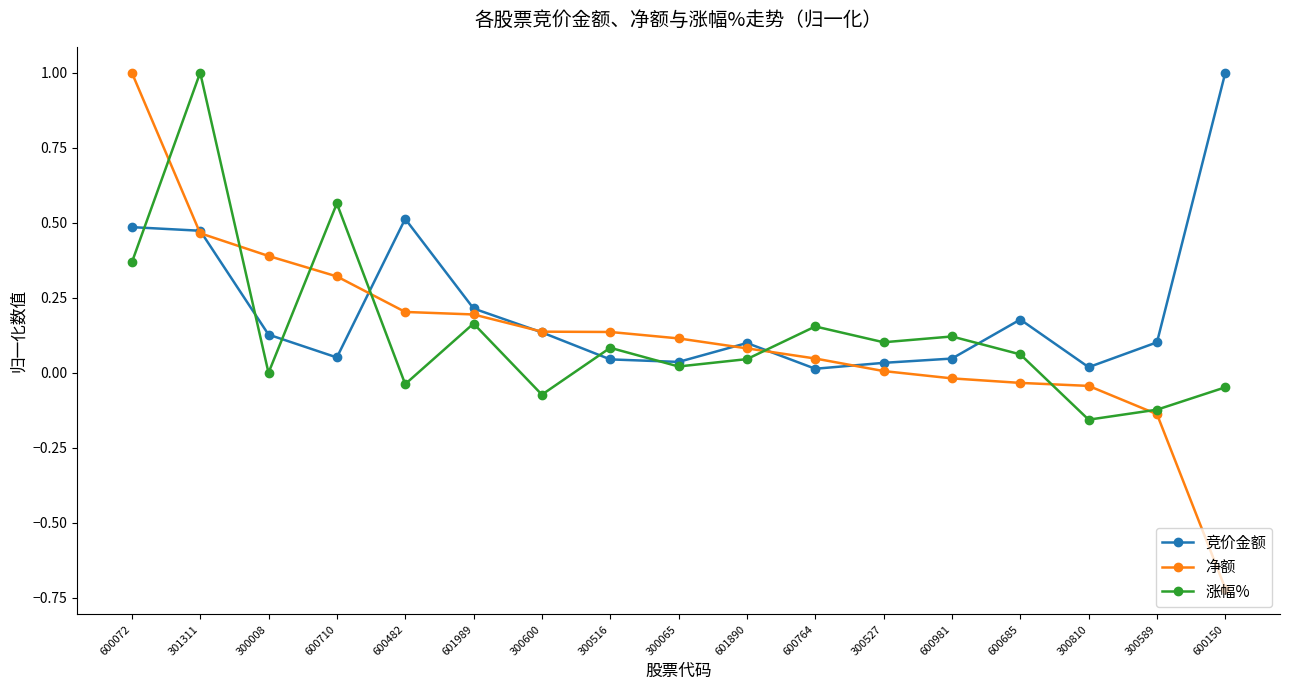

Does the chart have visible grid lines?

No